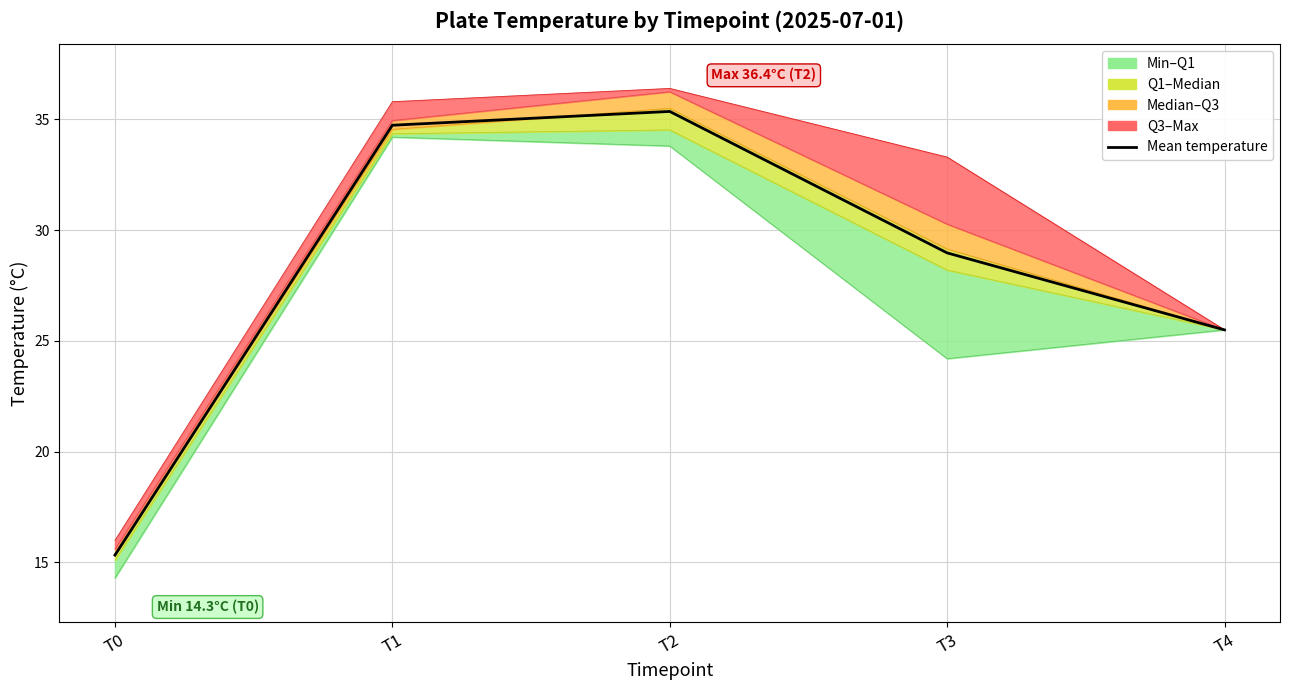

What is the value of the 3rd point from the left?

35.4